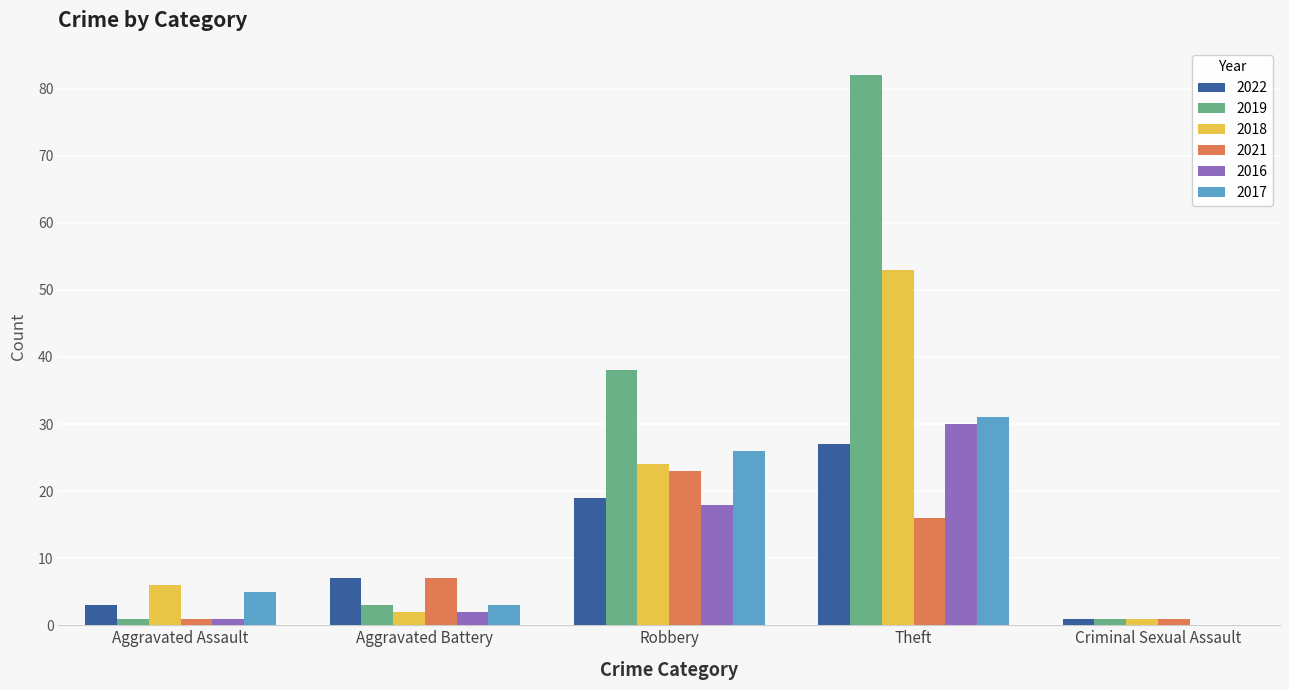

The 2018 series shows 15 at Theft. True or false?

False